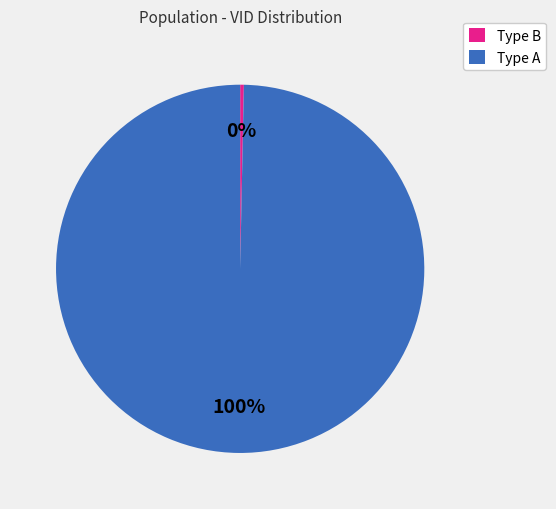

To the nearest percent, what is the average slice percentage?

50%